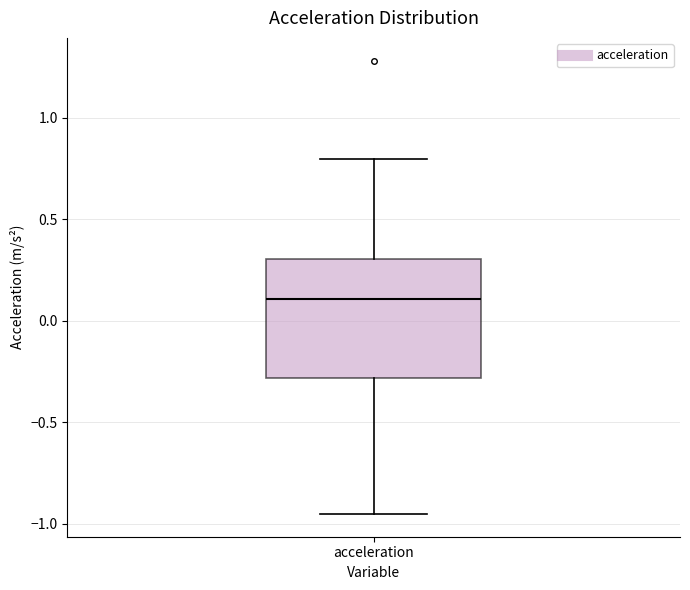

Transcribe this box plot: give where the median line is, the range the box spans, and where the two whiskers end, as read against the y-axis. The values are not printed on the chart, so give them approximately, as read against the axis.

median 0.10, box -0.30 to 0.30, whiskers -0.95 to 0.80